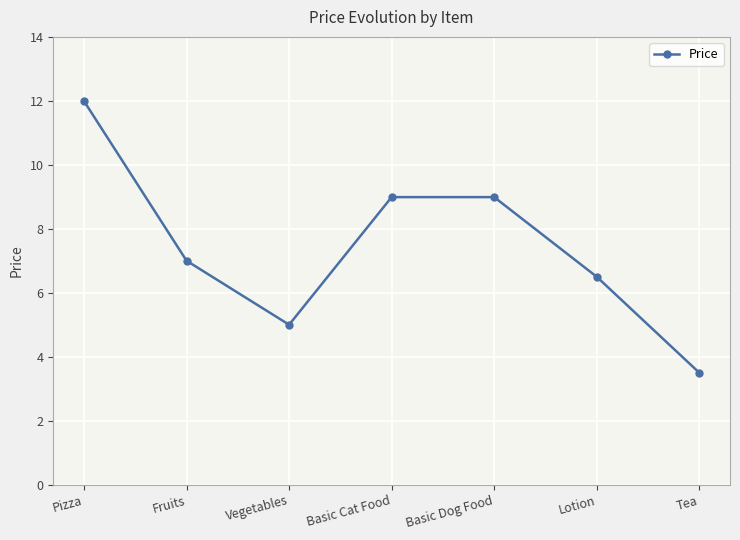

How many values are between 5 and 8?

3